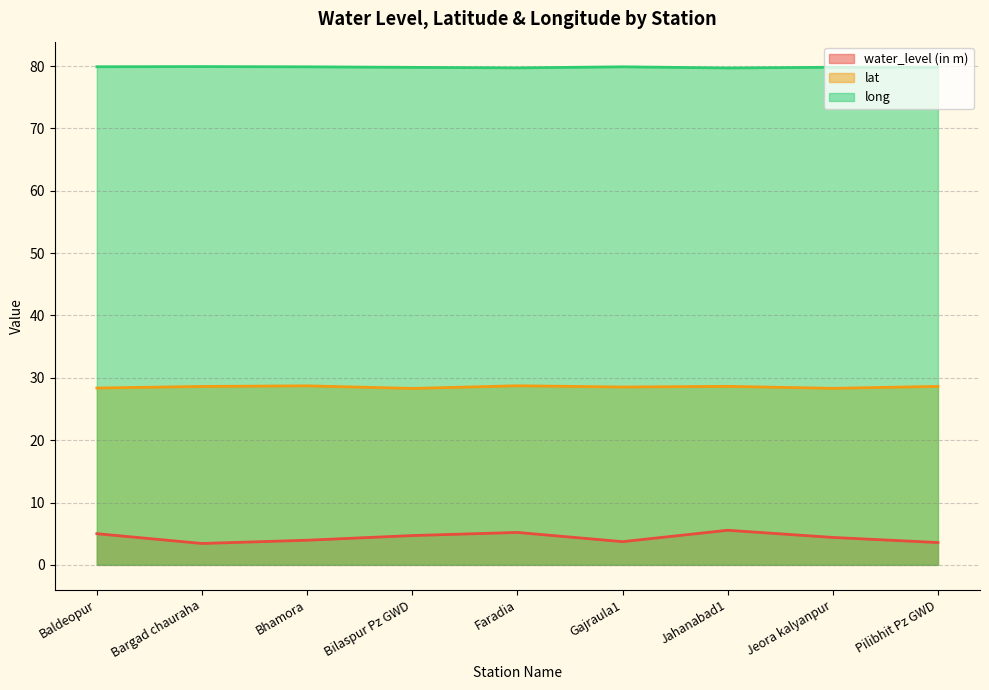

In water_level (in m), how many points are lower than both neighbors (excluding endpoints)?

2